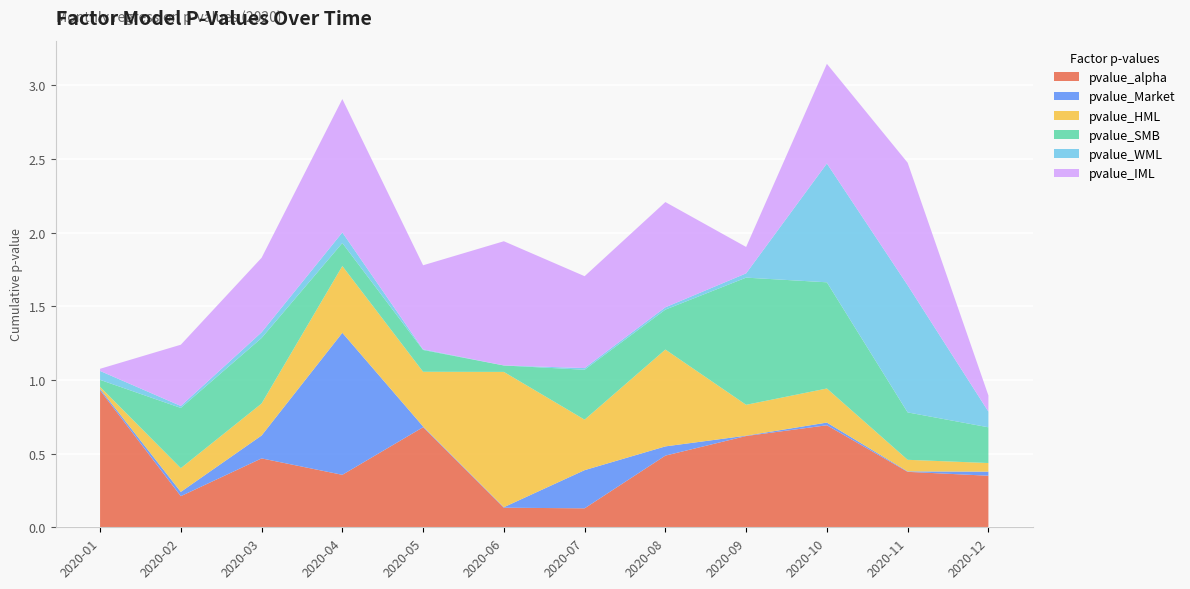

Reading right to left, transcribe all the data shown in this chart.

pvalue_alpha: 2020-12=0.3	2020-11=0.4	2020-10=0.7	2020-09=0.6	2020-08=0.5	2020-07=0.1	2020-06=0.1	2020-05=0.7	2020-04=0.4	2020-03=0.5	2020-02=0.2	2020-01=0.9
pvalue_Market: 2020-12=0.0	2020-11=0.0	2020-10=0.0	2020-09=0.0	2020-08=0.1	2020-07=0.3	2020-06=0.0	2020-05=0.0	2020-04=1.0	2020-03=0.2	2020-02=0.0	2020-01=0.0
pvalue_HML: 2020-12=0.1	2020-11=0.1	2020-10=0.2	2020-09=0.2	2020-08=0.7	2020-07=0.3	2020-06=0.9	2020-05=0.4	2020-04=0.5	2020-03=0.2	2020-02=0.2	2020-01=0.0
pvalue_SMB: 2020-12=0.2	2020-11=0.3	2020-10=0.7	2020-09=0.9	2020-08=0.3	2020-07=0.3	2020-06=0.0	2020-05=0.1	2020-04=0.2	2020-03=0.4	2020-02=0.4	2020-01=0.0
pvalue_WML: 2020-12=0.1	2020-11=0.9	2020-10=0.8	2020-09=0.0	2020-08=0.0	2020-07=0.0	2020-06=0.0	2020-05=0.0	2020-04=0.1	2020-03=0.0	2020-02=0.0	2020-01=0.1
pvalue_IML: 2020-12=0.1	2020-11=0.8	2020-10=0.7	2020-09=0.2	2020-08=0.7	2020-07=0.6	2020-06=0.8	2020-05=0.6	2020-04=0.9	2020-03=0.5	2020-02=0.4	2020-01=0.0